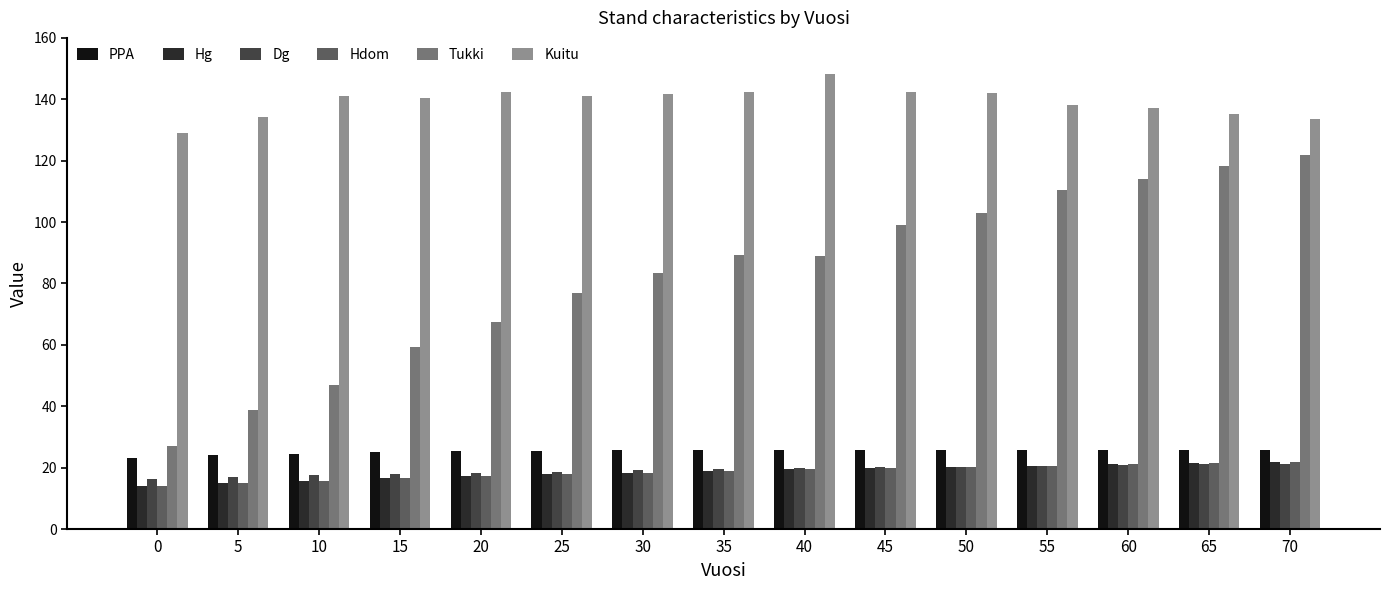

What is the difference between the maximum and minimum values in the Hdom series?

7.7